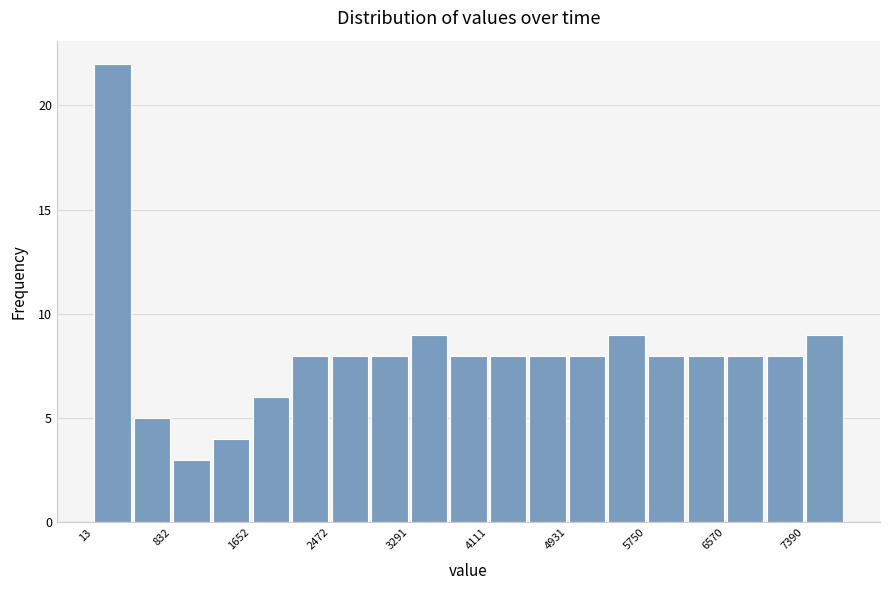

Over which range of the x-axis is the bar tallest?

0 to 400